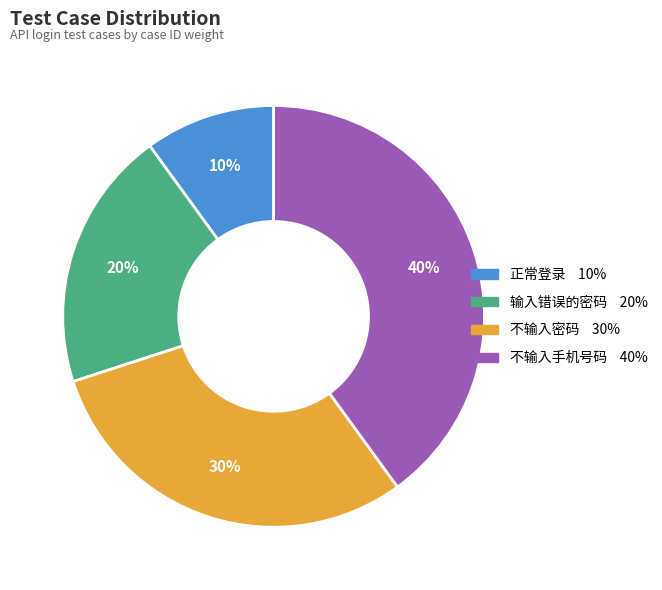

Is it true that 输入错误的密码 is 9% of the pie?

False